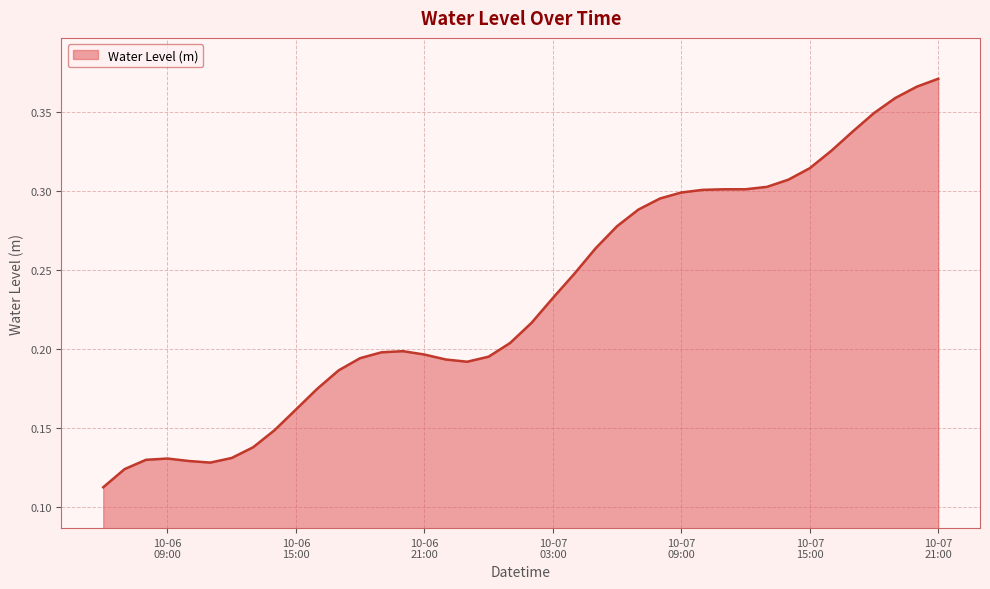

At which category does the data reach its first local peak?

10-06 09:00